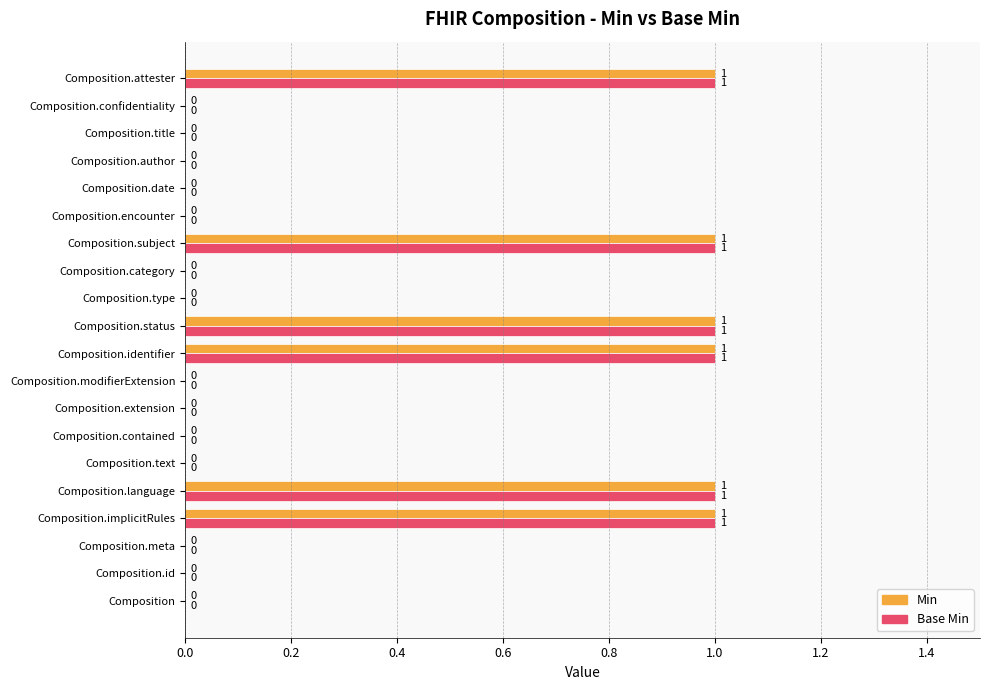

True or false: Base Min has a value of 1 at Composition.identifier.

True